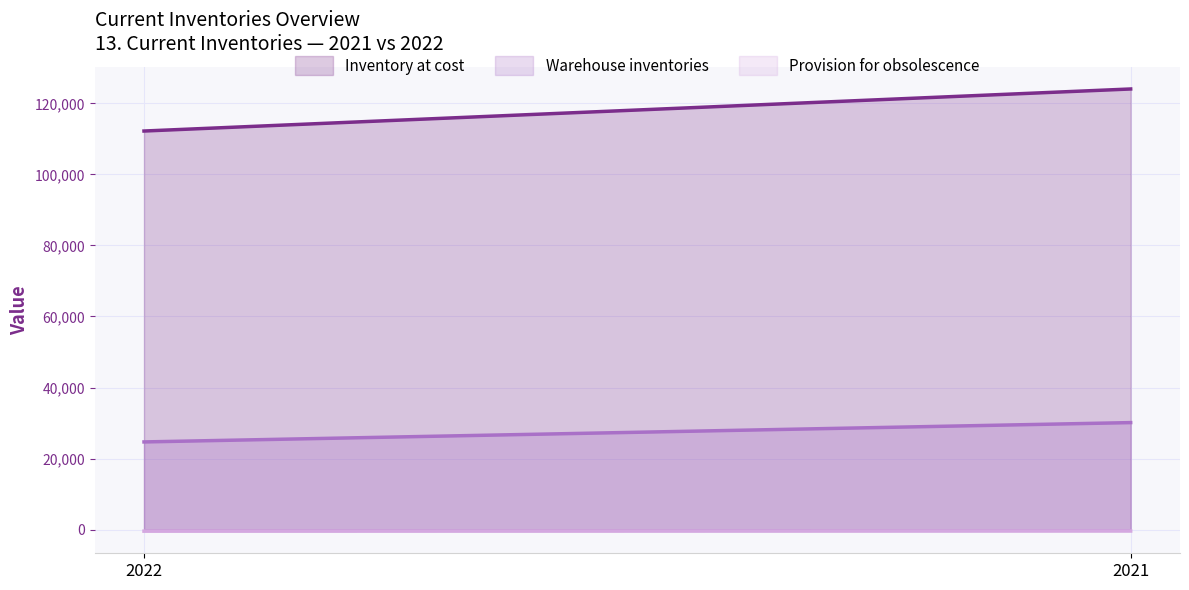

What is the difference between the Inventory at cost values at 2022 and 2021?

11842